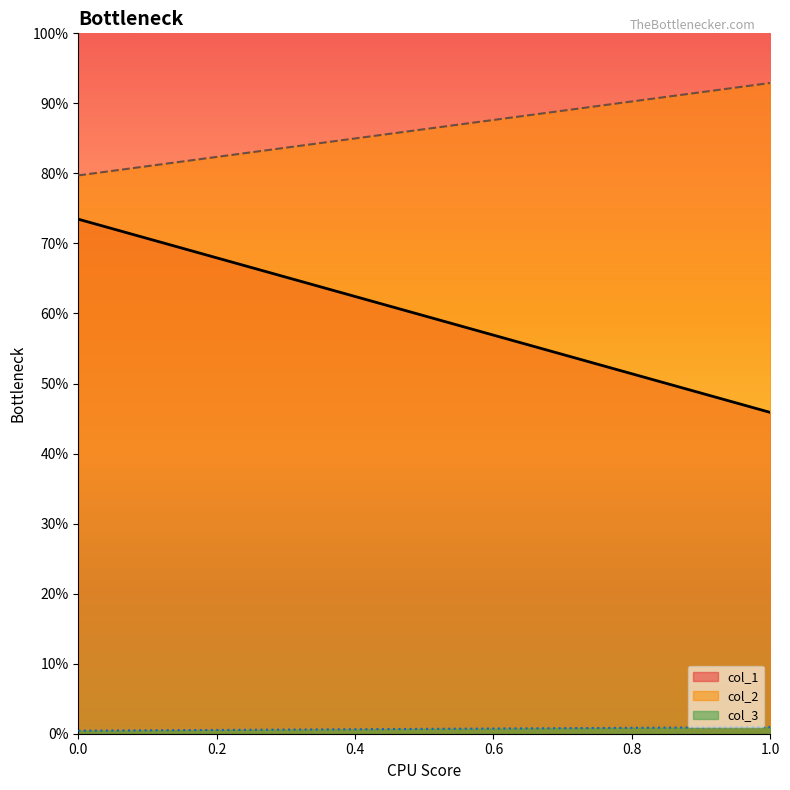

What is the average value of the col_1 series?

0.6